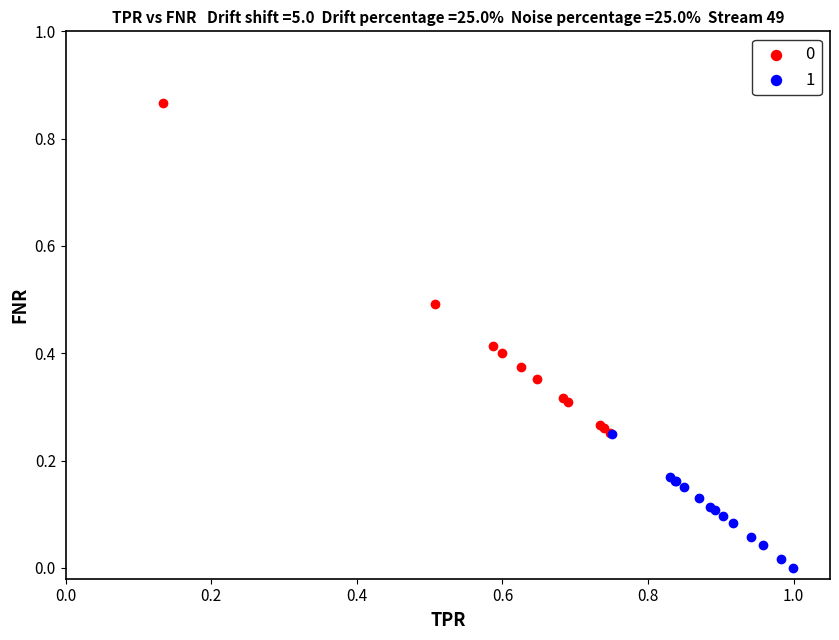

Which series contains the lowest Y value?

1